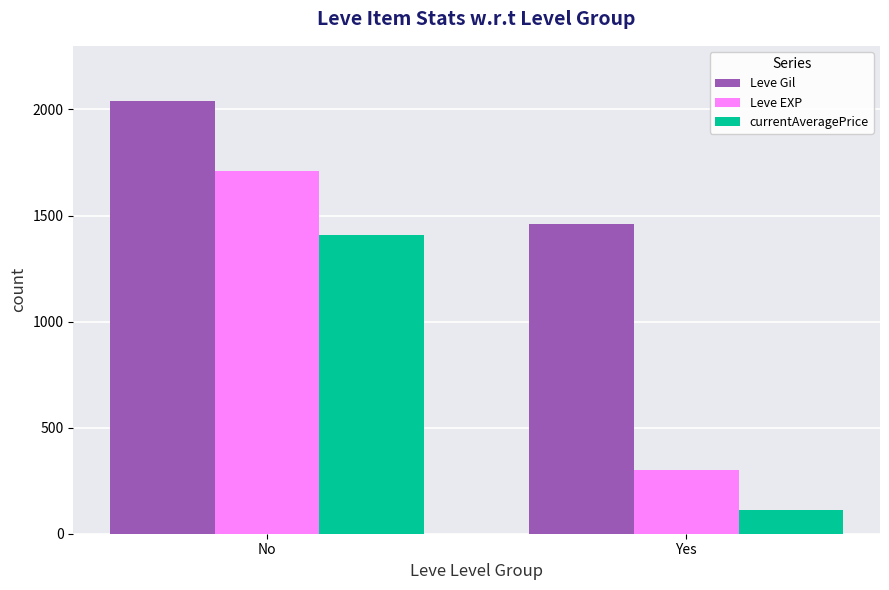

What is the spread (max minus min) of values at No?

630